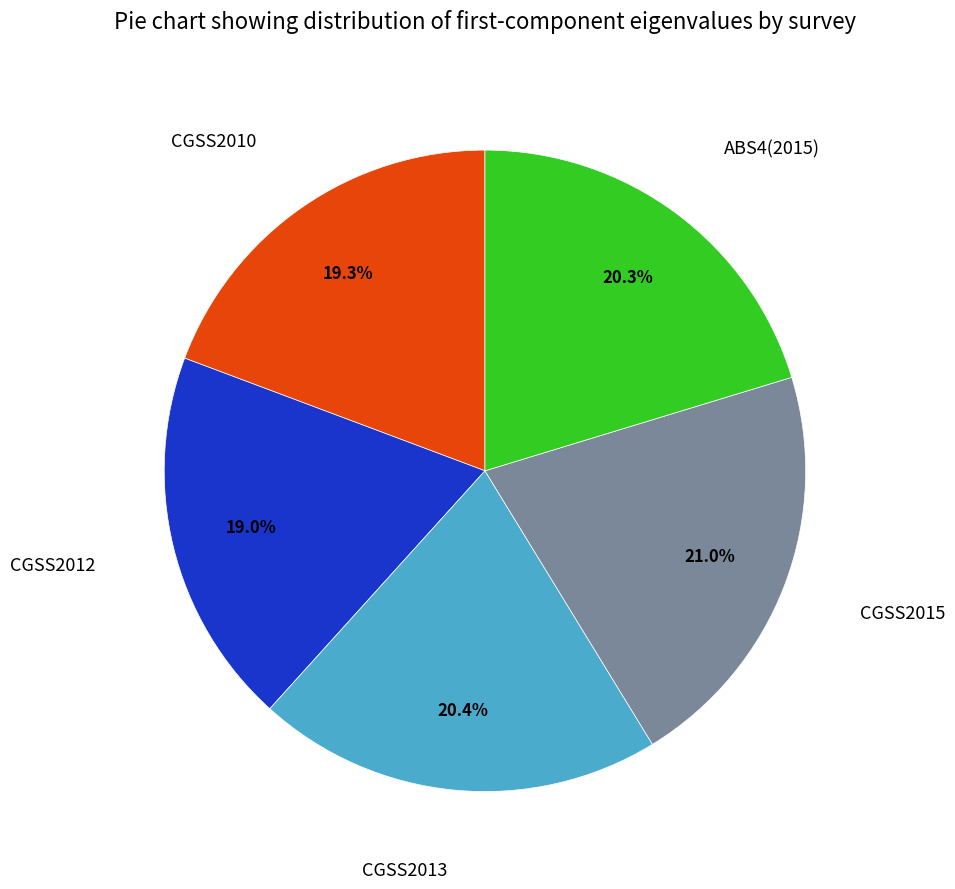

What percentage is the CGSS2013 slice, to the nearest percent?

20%